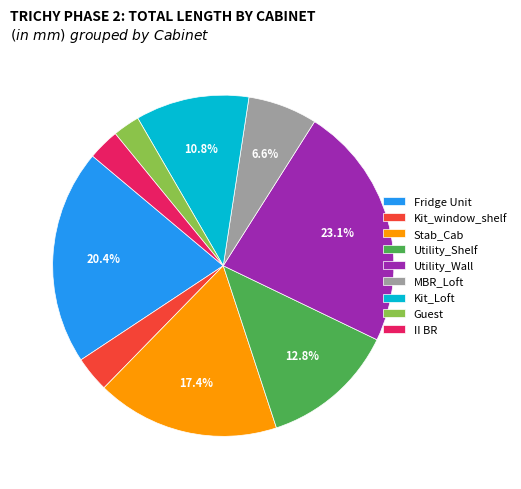

True or false: Kit_Loft accounts for 1% of the total.

False